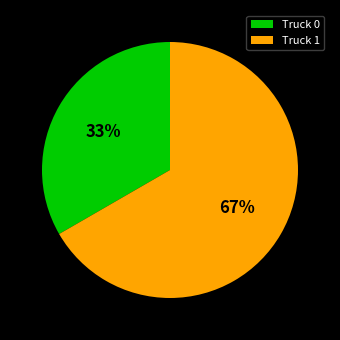

Which category has the biggest portion of the pie?

Truck 1